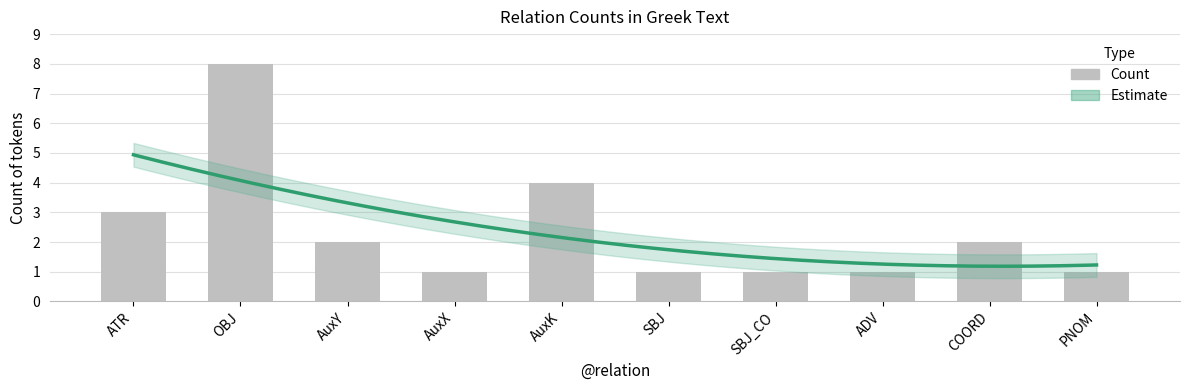

What is the smallest value displayed?

1